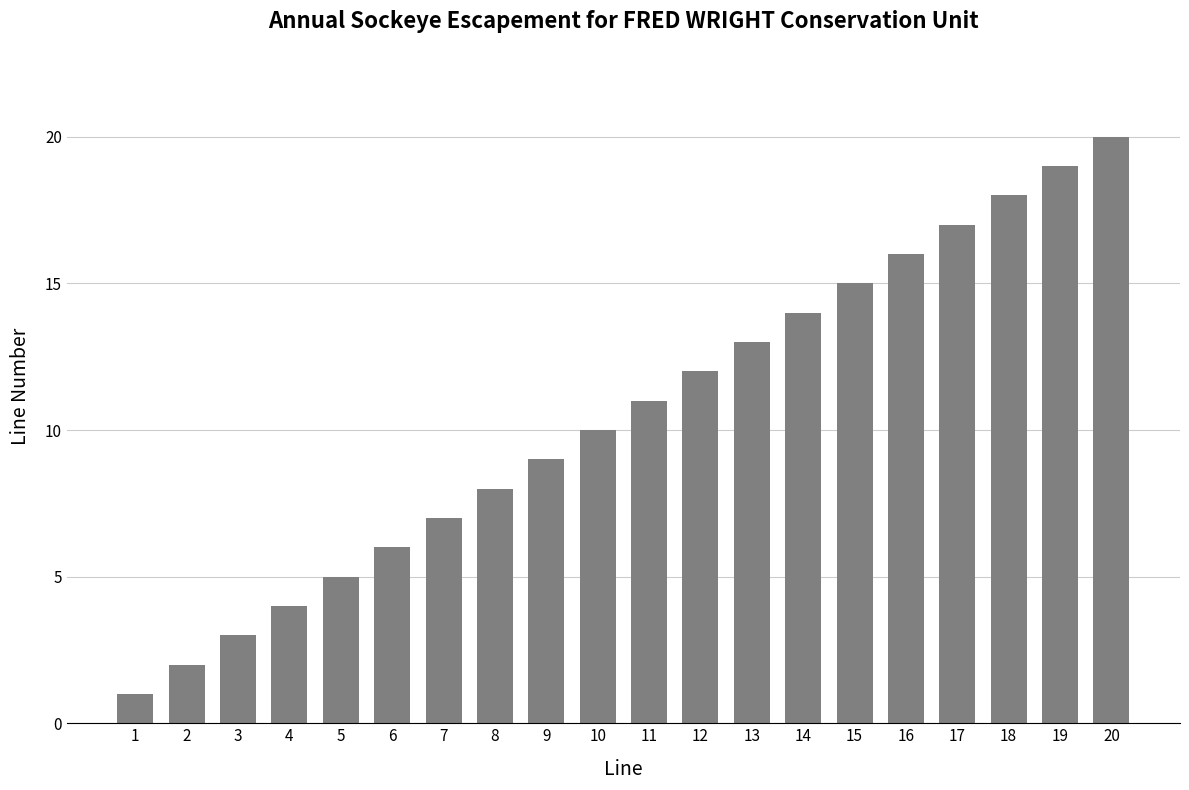

Rank the categories by value from lowest to highest.

1, 2, 3, 4, 5, 6, 7, 8, 9, 10, 11, 12, 13, 14, 15, 16, 17, 18, 19, 20